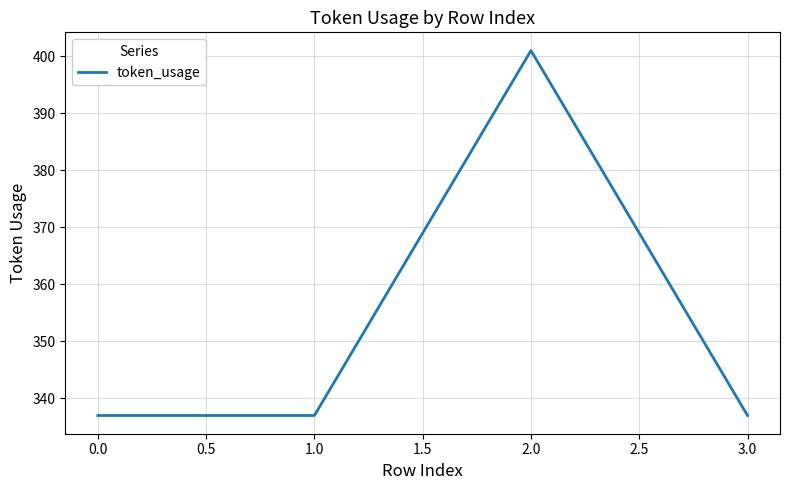

The value at 1.0 is 337. True or false?

True